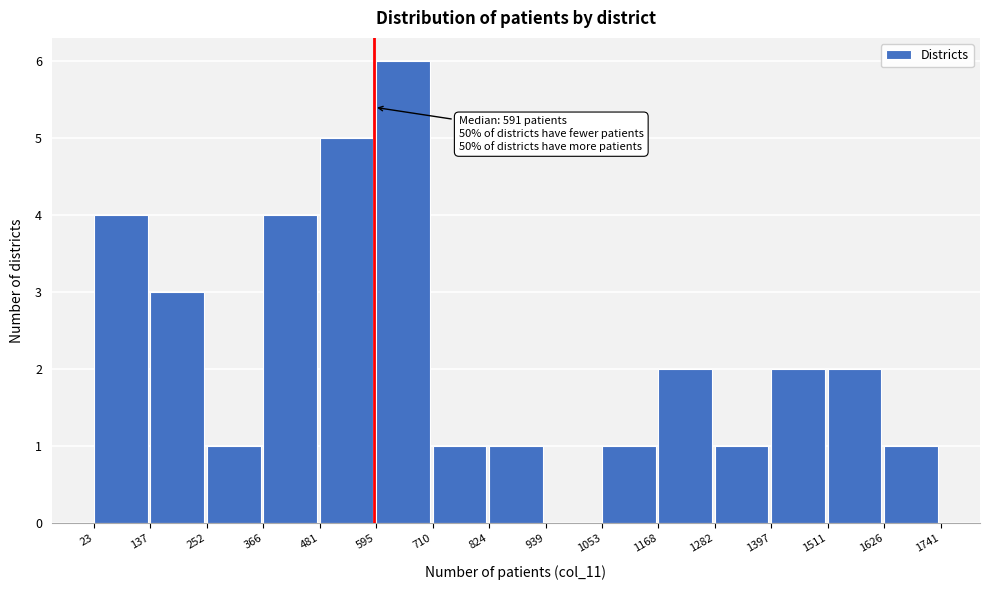

Over which range of the x-axis is the bar tallest?

595 to 710